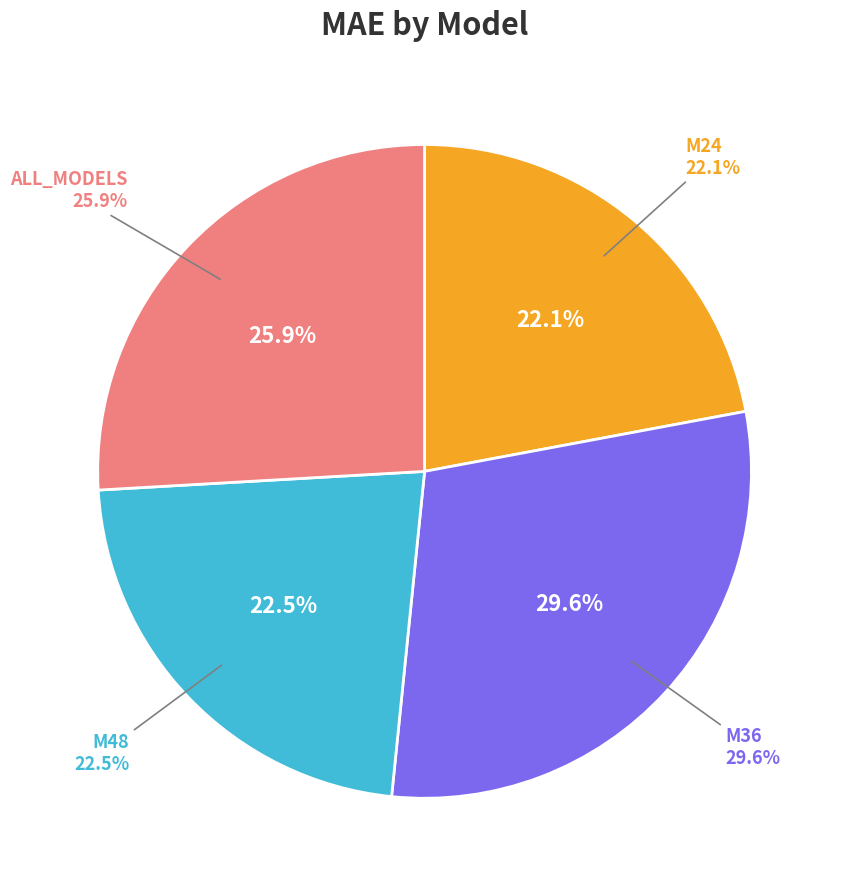

What is the ratio of the value at ALL_MODELS to the value at M36?

0.9